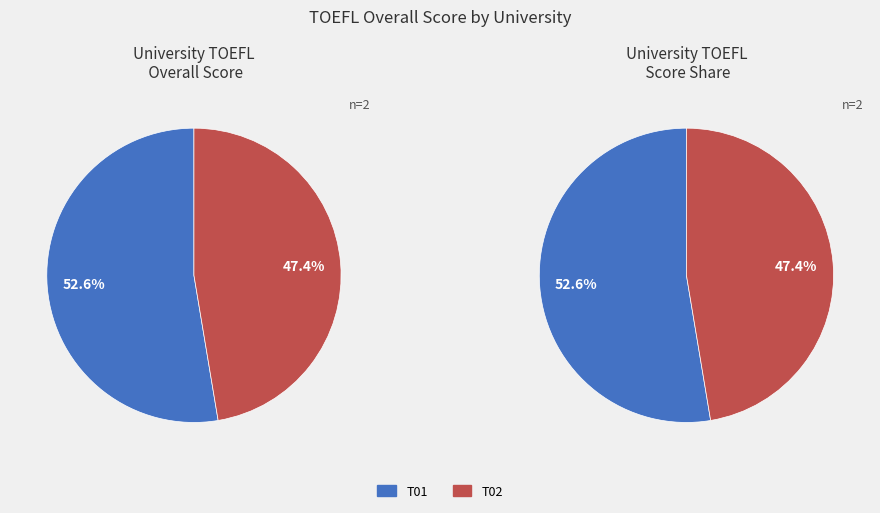

Is it true that T02 is 47% of the pie?

True